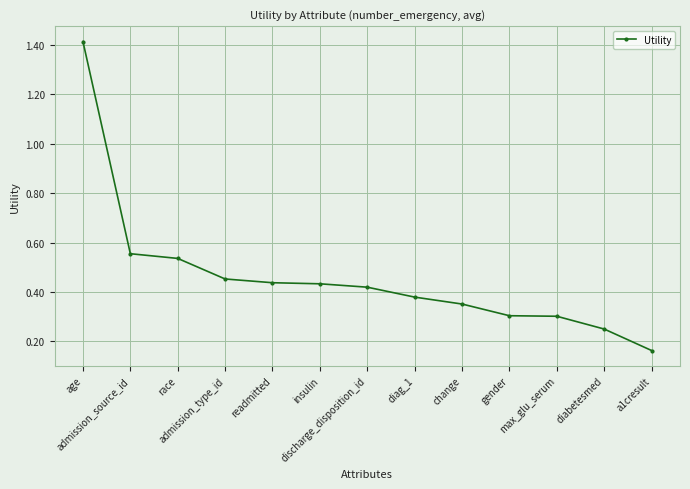

At which label is the value closest to 0?

a1cresult